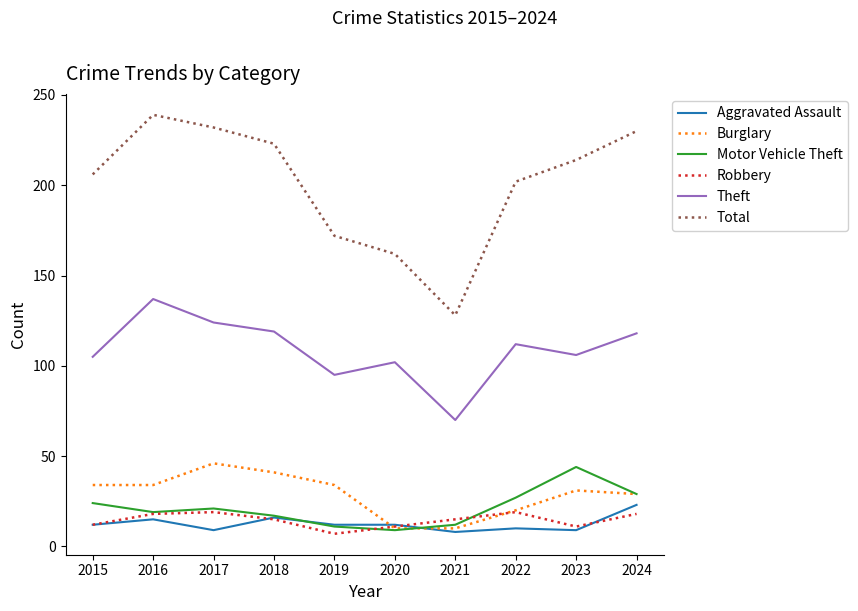

Which series has the largest range (max minus min)?

Total